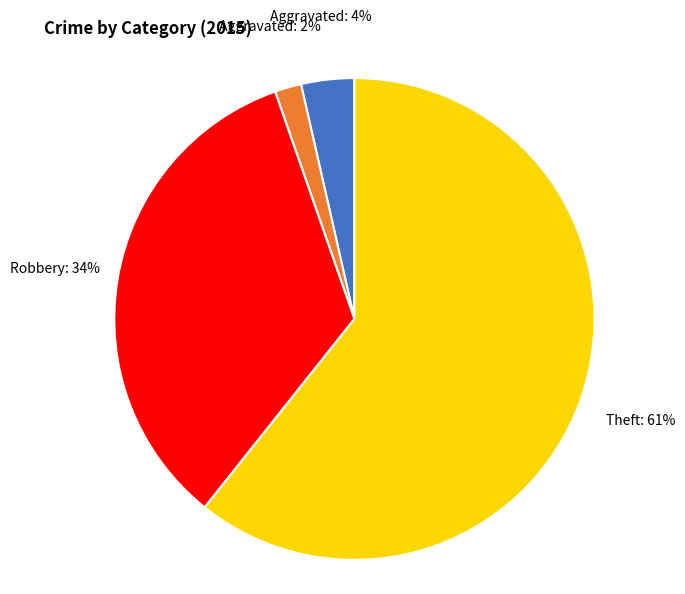

Does any single category account for the majority?

Yes